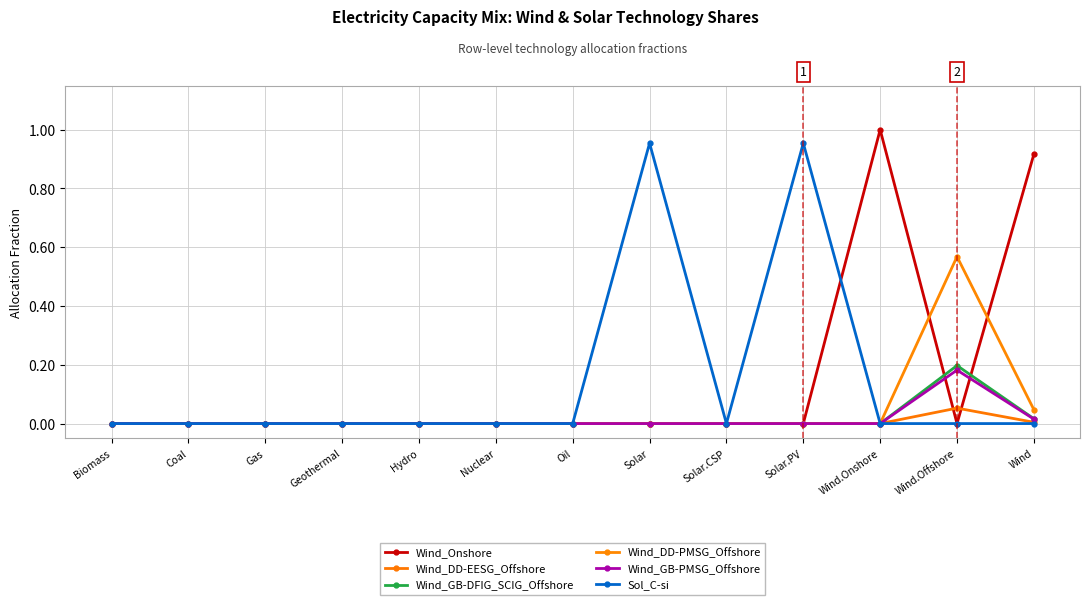

The value of Sol_C-si at Gas is 0.0. True or false?

True